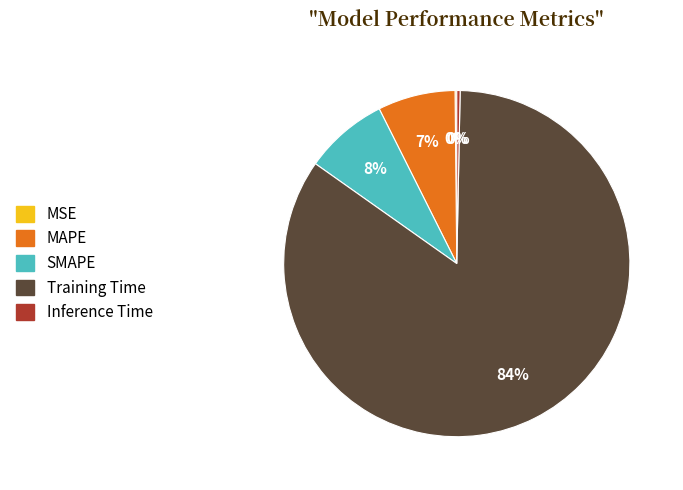

To the nearest percent, what is the combined percentage of MAPE and Training Time?

92%